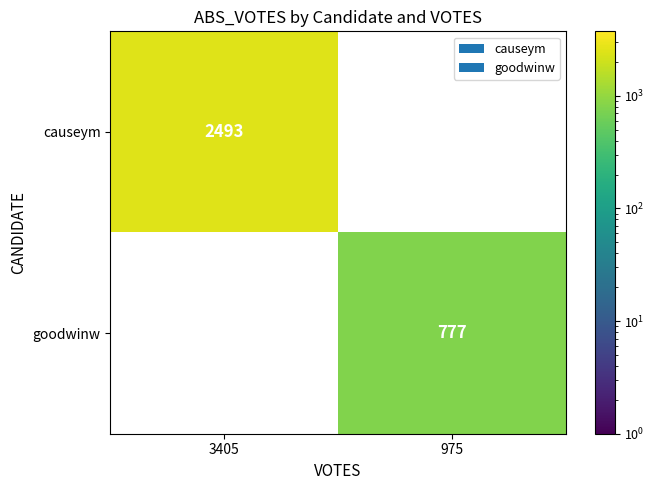

Reading right to left, extract all data points from this chart.

causeym: 0	2493
goodwinw: 777	0